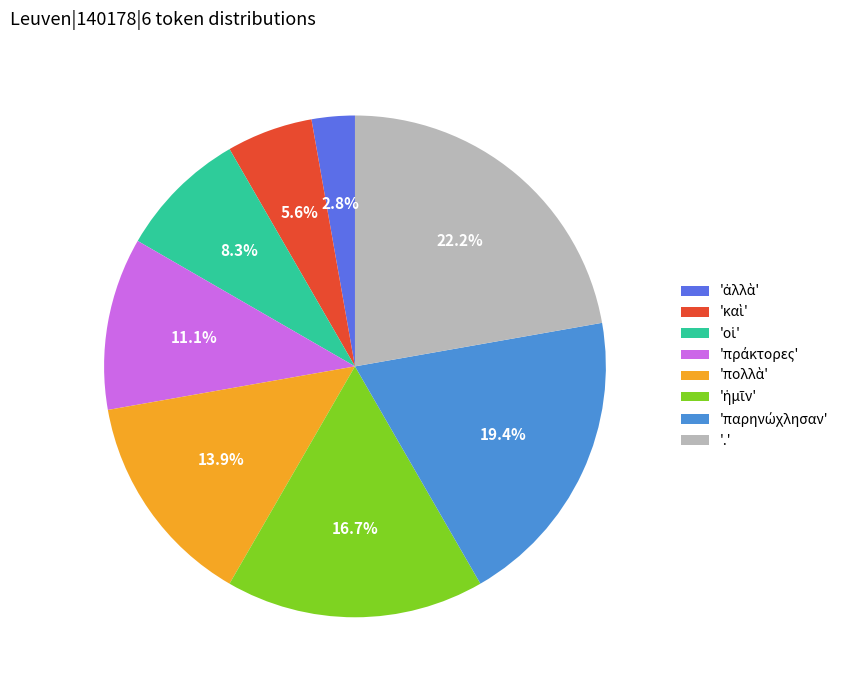

Is there any slice that represents more than half of the pie?

No